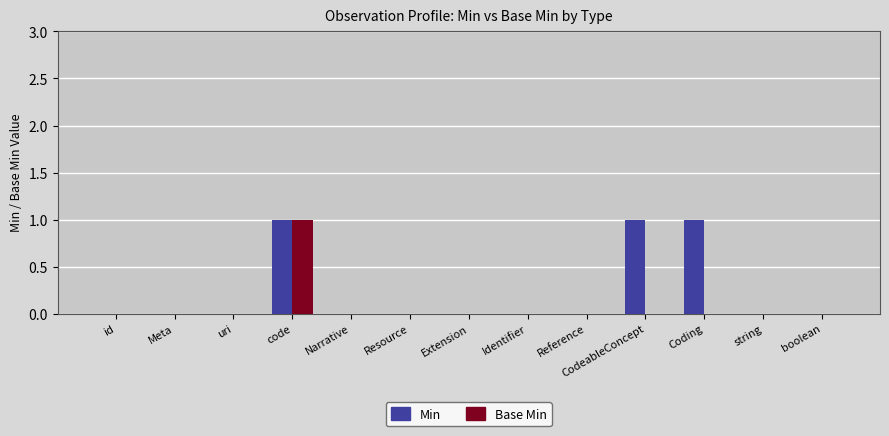

At which category is the sum across all series the highest?

code